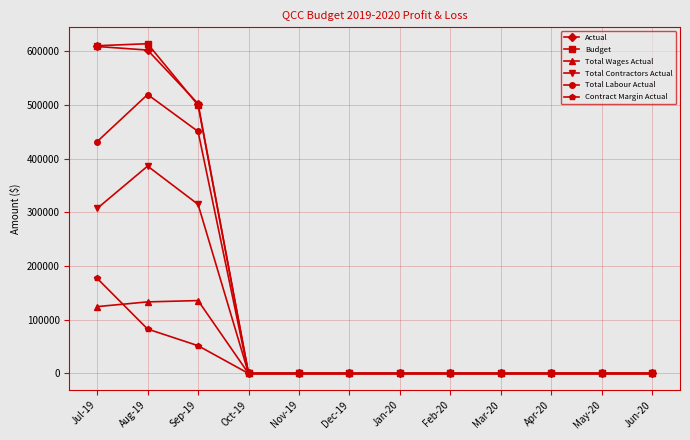

True or false: Contract Margin Actual has a value of -107208.1 at Mar-20.

False